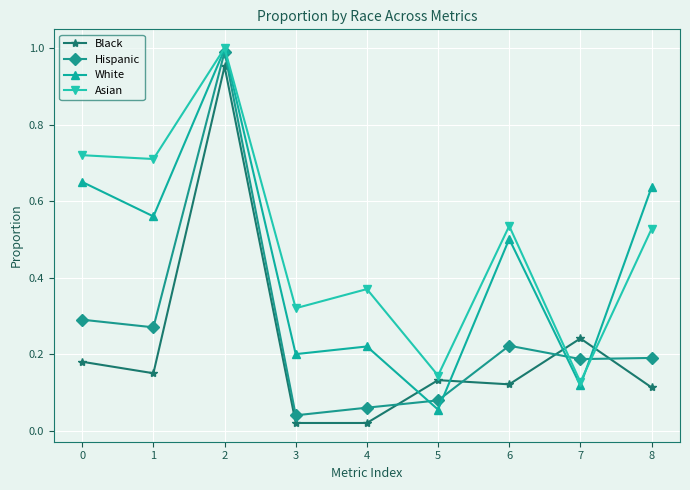

Where is the first local minimum for Hispanic?

1